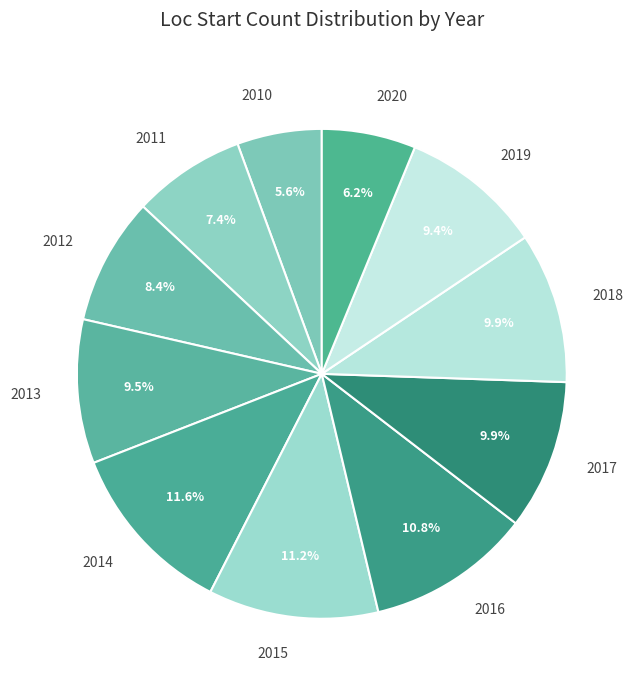

Which slice is the smallest?

2010